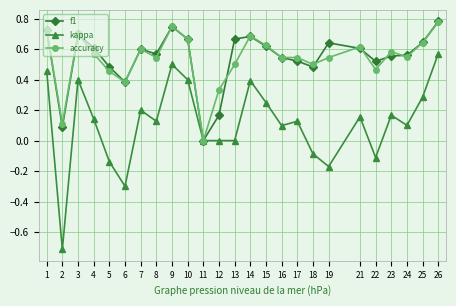

The value of f1 at 17 is 0.2. True or false?

False